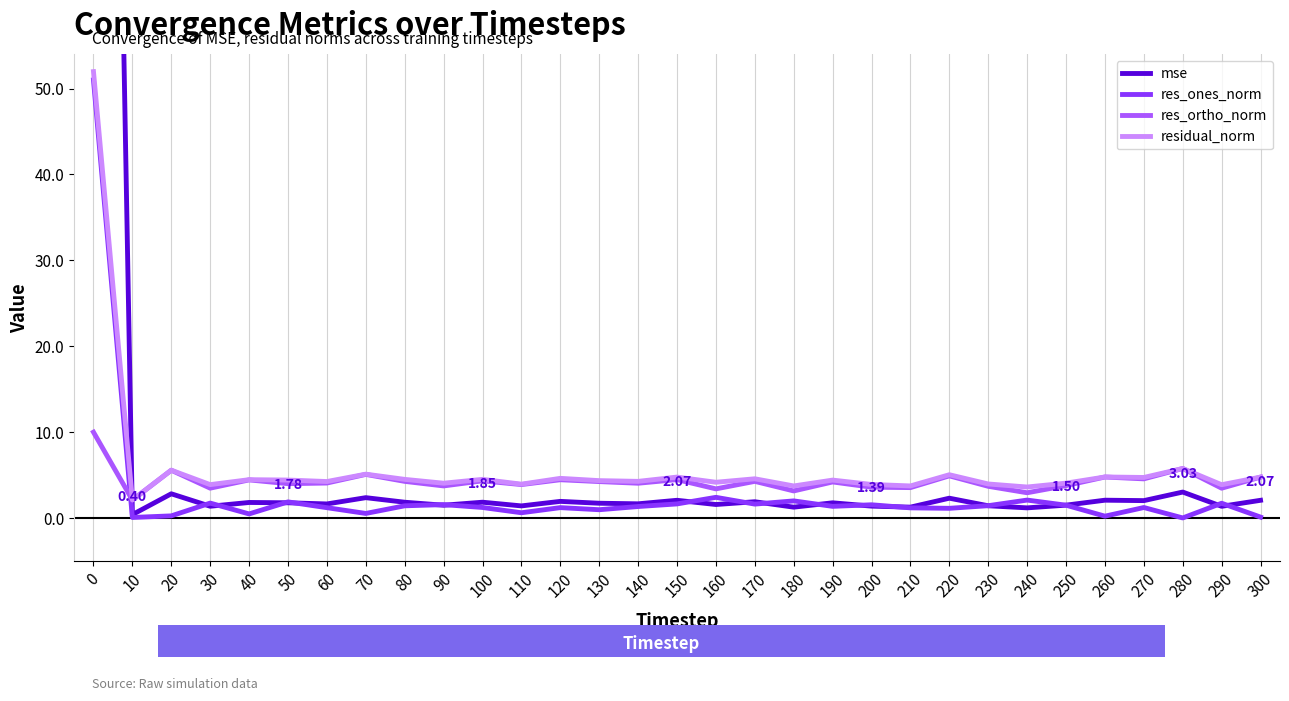

What is the sum of the residual_norm values at 150 and 180?

8.5